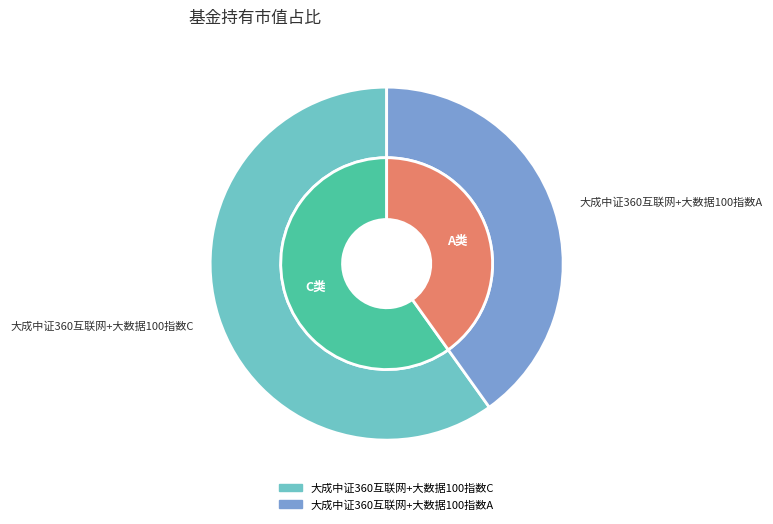

Which slice is the smallest?

大成中证360互联网+大数据100指数A